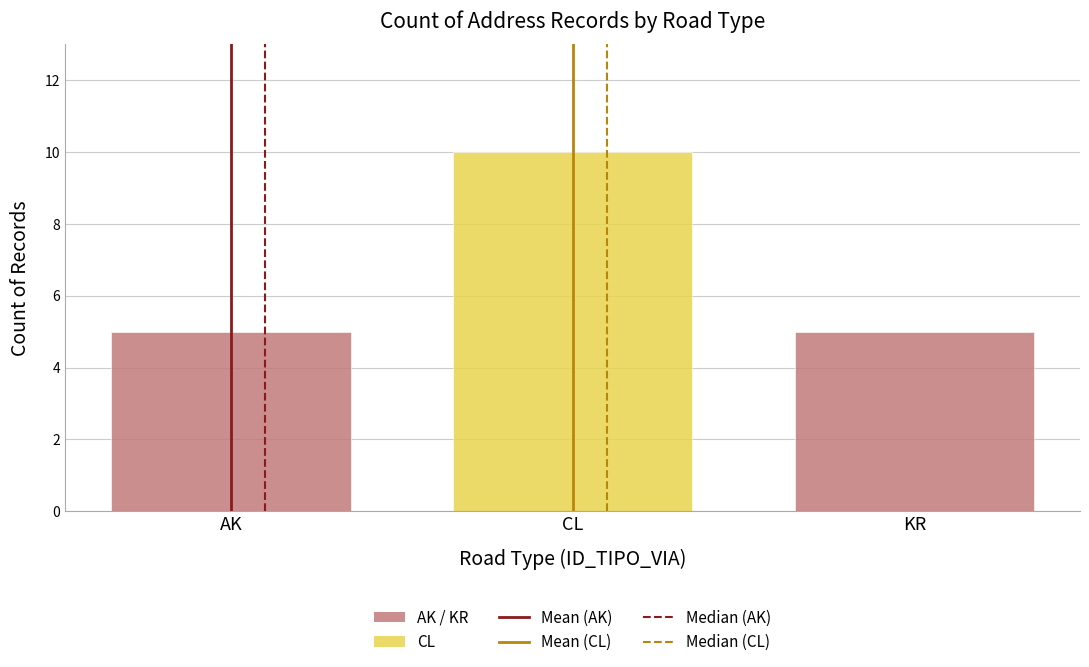

Count the number of data series in this chart.

3